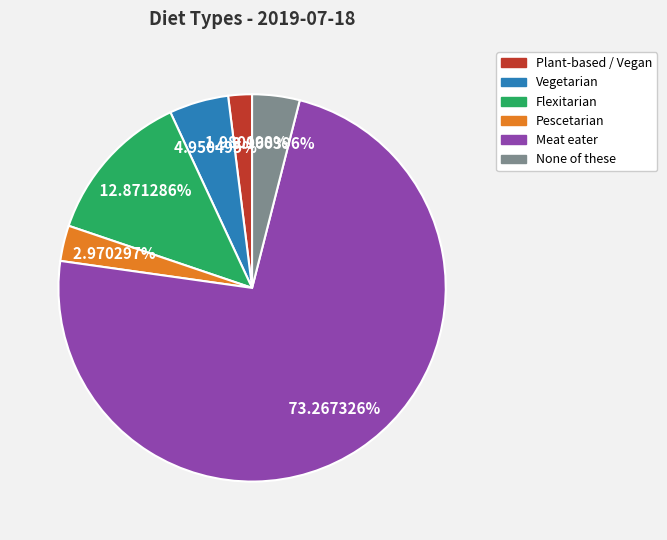

Rank the categories by value from lowest to highest.

Plant-based / Vegan, Pescetarian, None of these, Vegetarian, Flexitarian, Meat eater